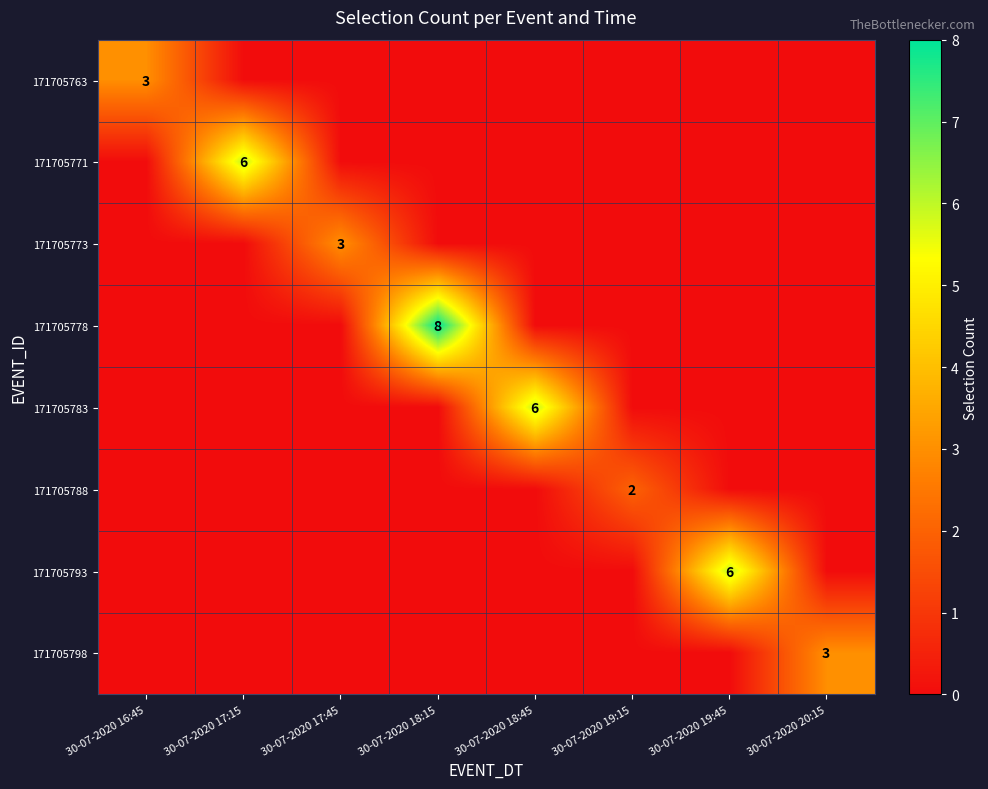

Which series changed the most between 30-07-2020 16:45 and 30-07-2020 19:45?

171705793